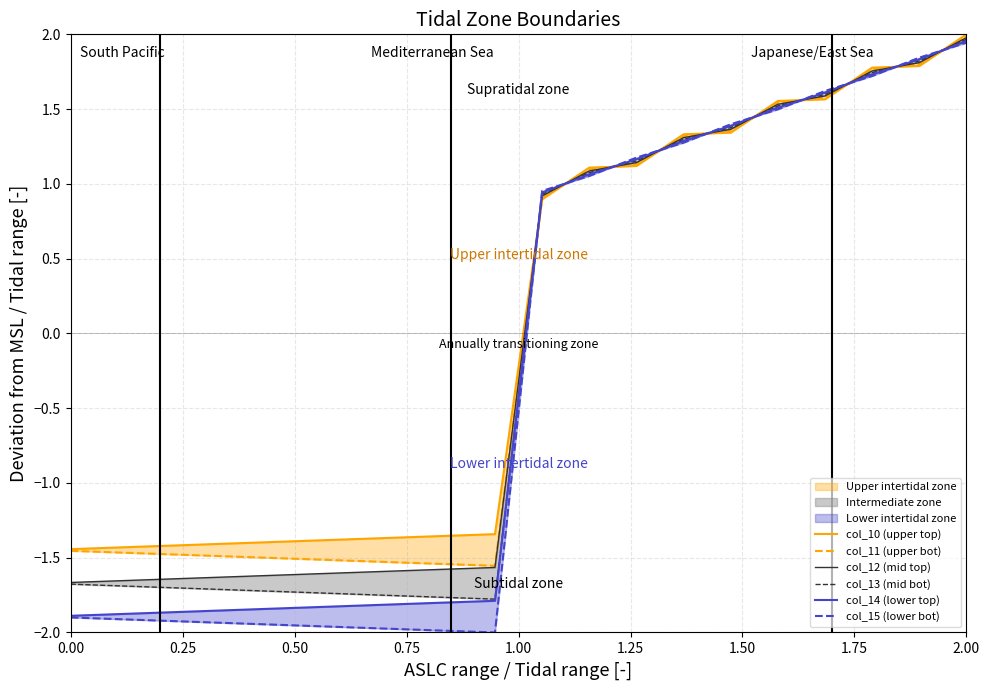

What is the value of the col_15 (lower bot) point at the 1st from the left?

-1.9